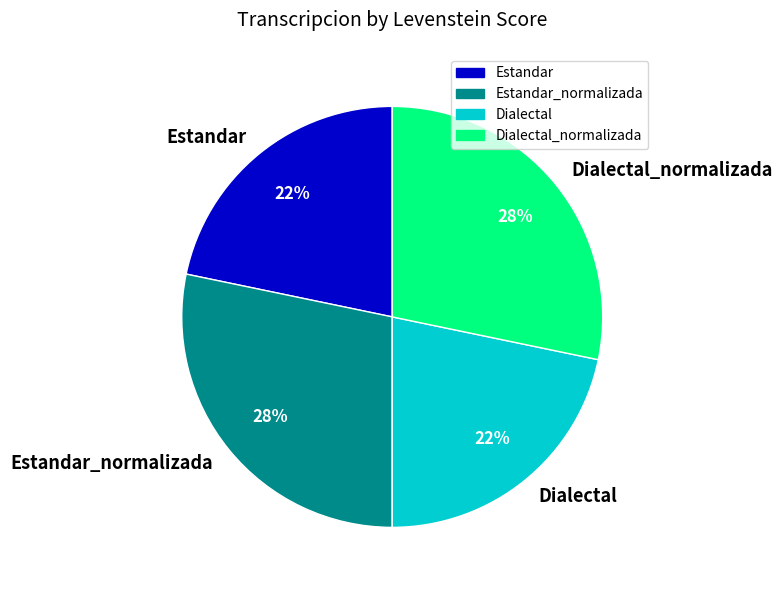

How many slices are in this pie chart?

4